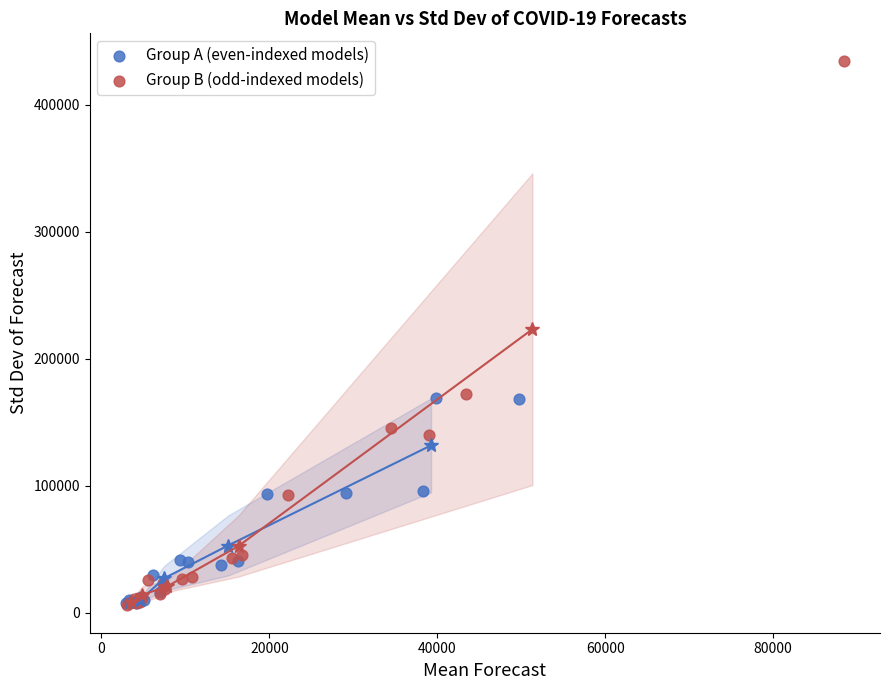

Which series has the widest spread of Y values?

Group B (odd-indexed models)